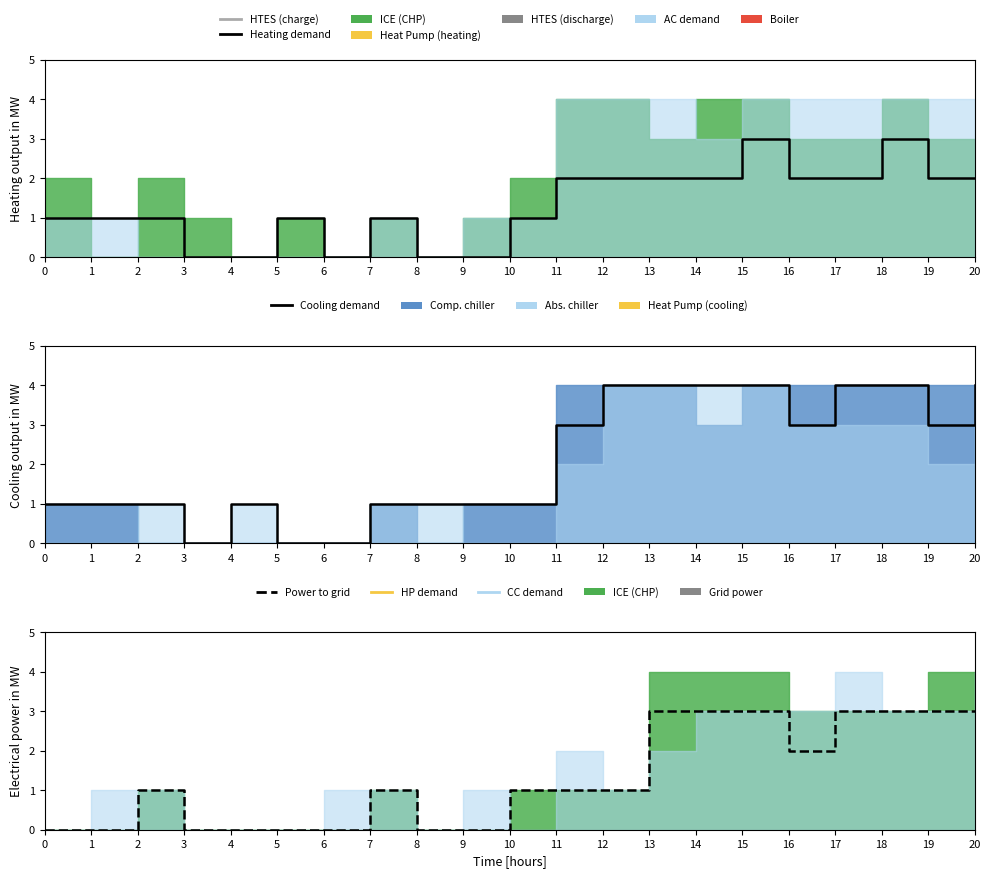

True or false: Power to grid and Heating demand cross at least once.

True